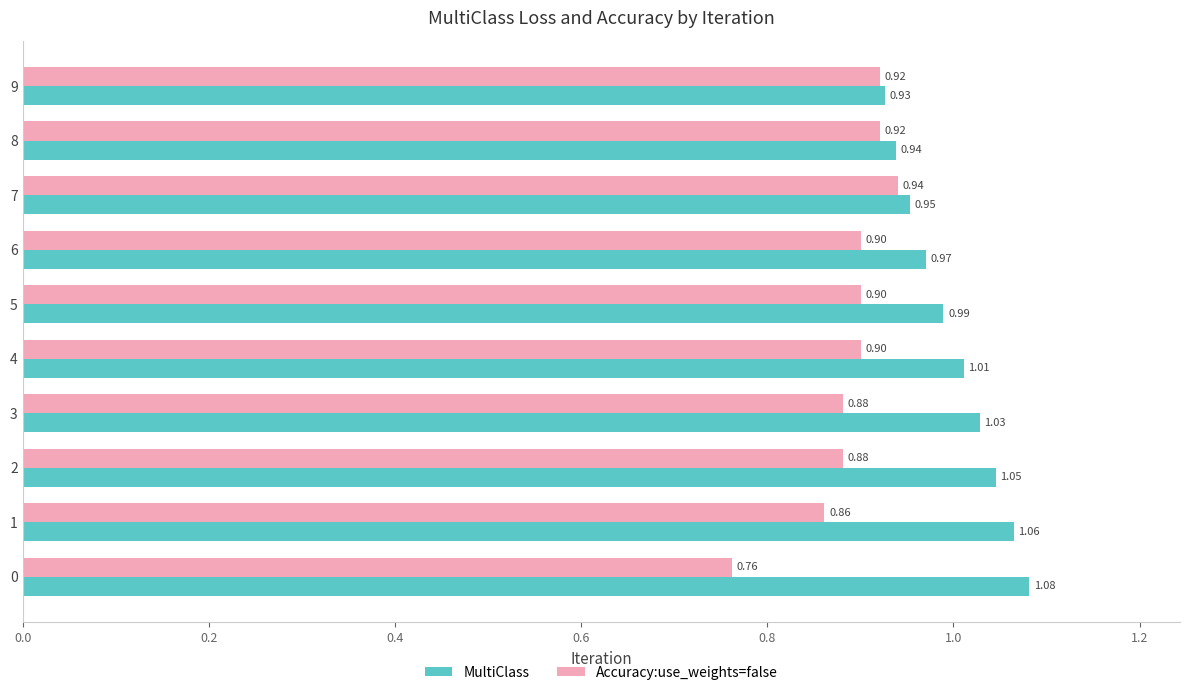

Between 3 and 8, which series saw the biggest shift?

MultiClass